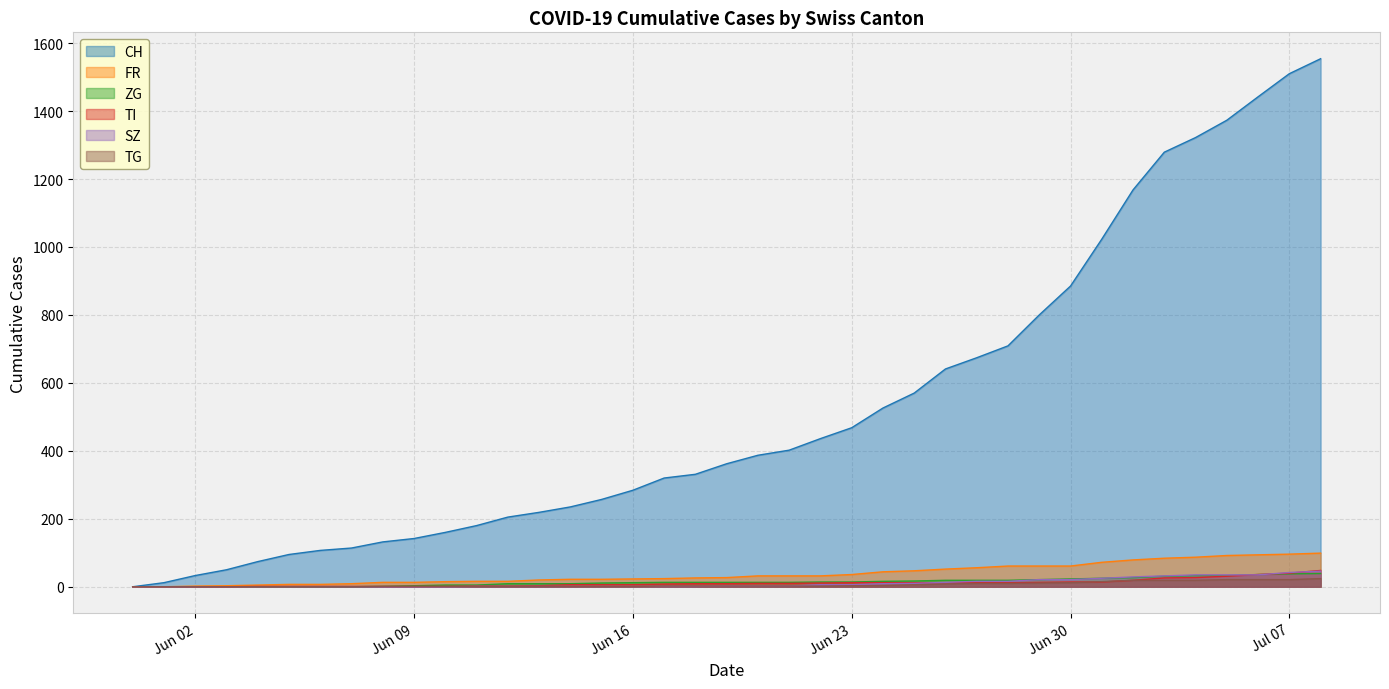

What is the label of the 28th point from the right?

2020-06-11